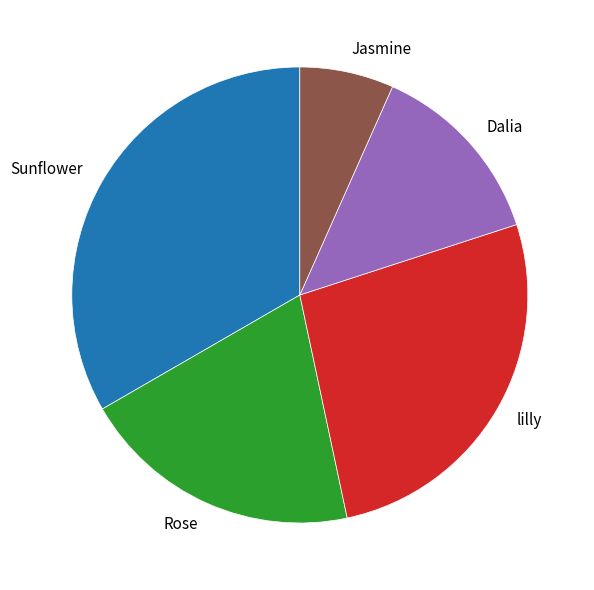

Is the sum of Sunflower and Rose greater than half?

Yes